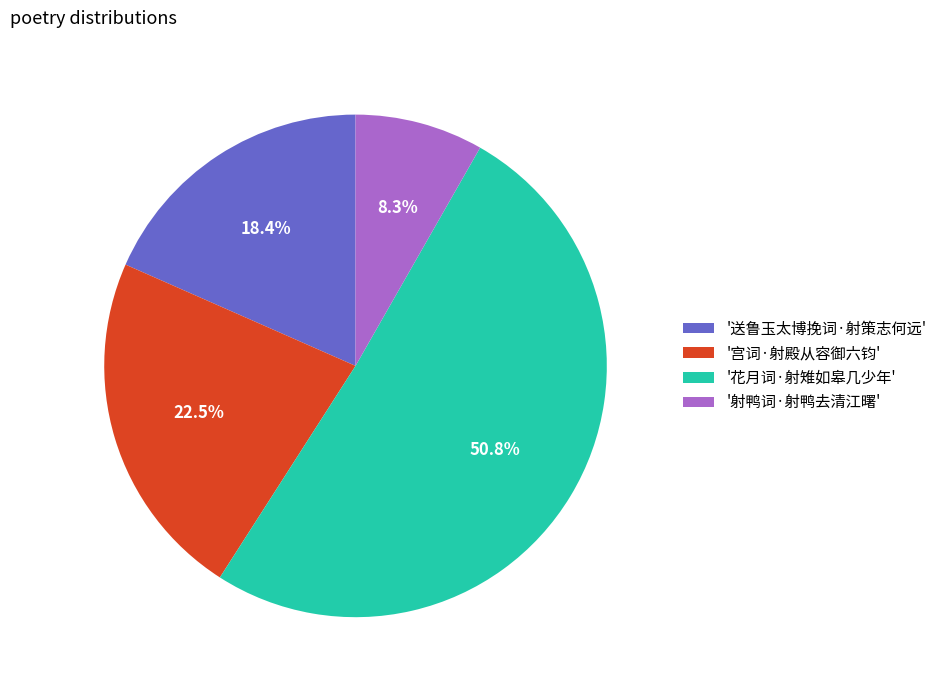

What is the largest slice in the pie chart?

'花月词·射雉如皋几少年'